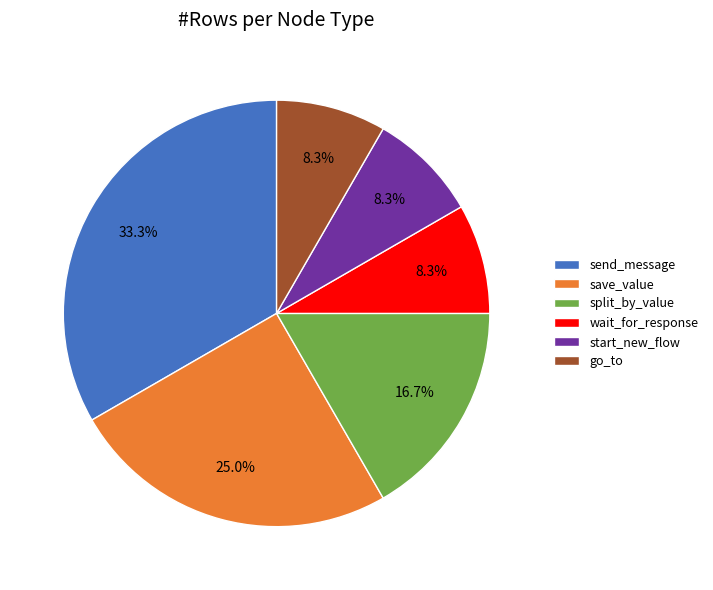

What percentage is NOT represented by save_value?

75.0%